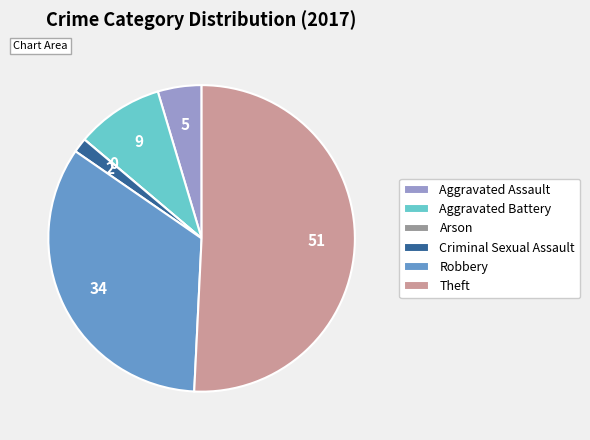

What is the majority slice?

Theft